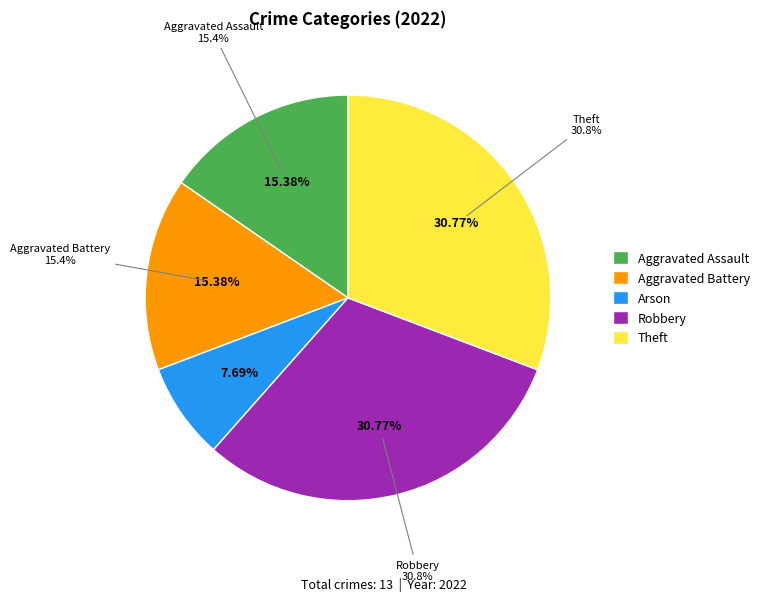

How many slices are in this pie chart?

5